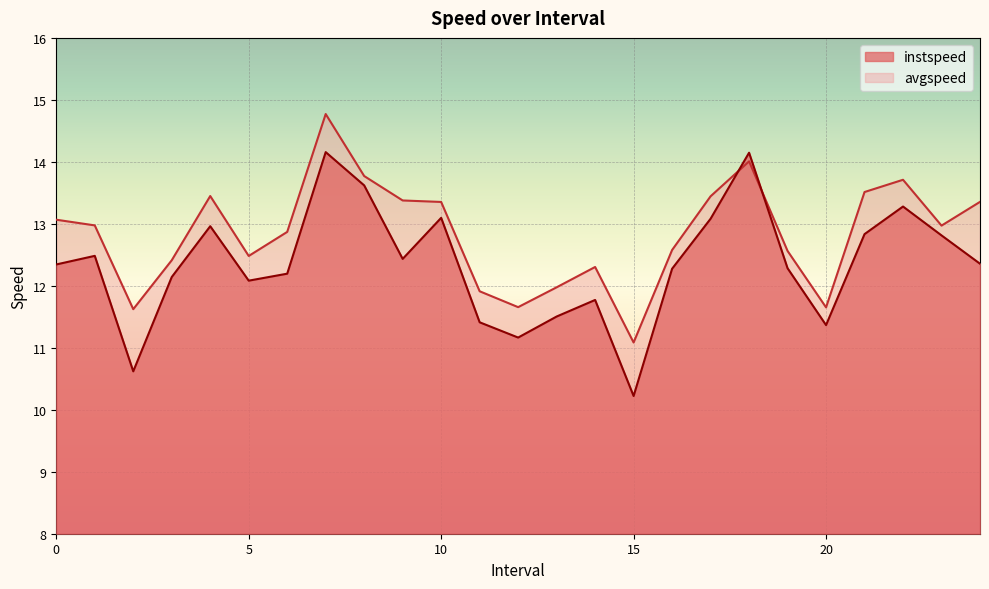

What is the difference between the avgspeed values at 20 and 6?

1.2